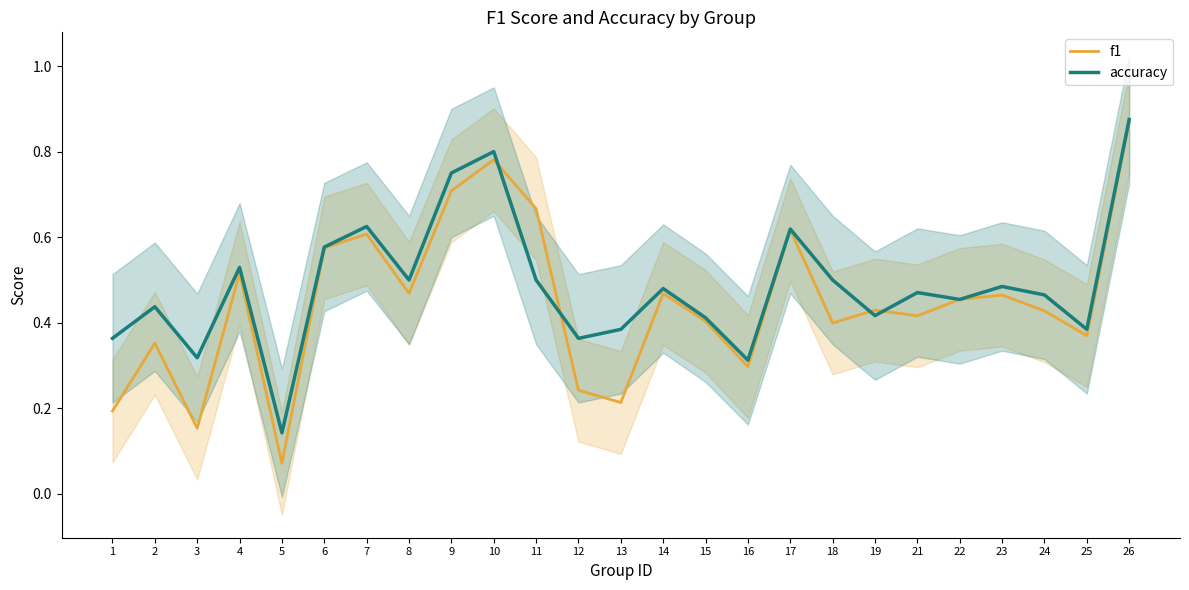

Which series has the largest total across all categories?

accuracy